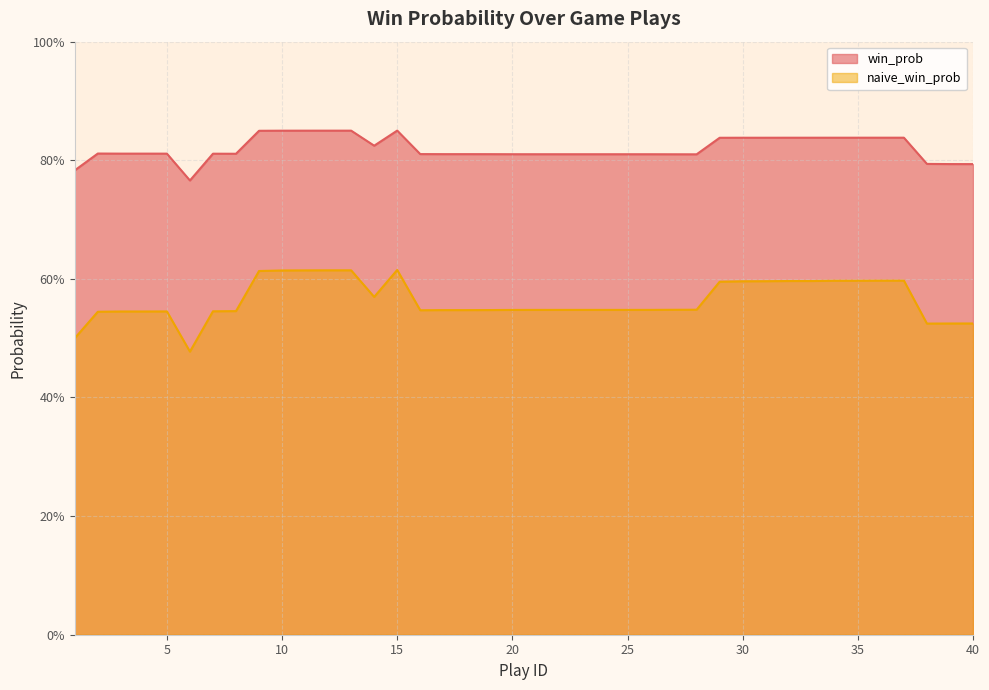

In naive_win_prob, how many points are higher than both neighbors (excluding endpoints)?

2